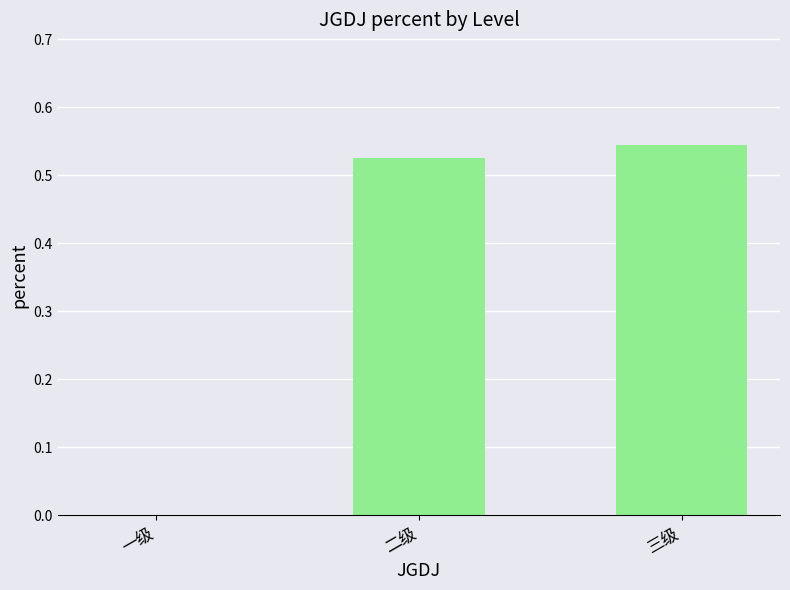

At which category does the chart reach its peak across all series?

三级